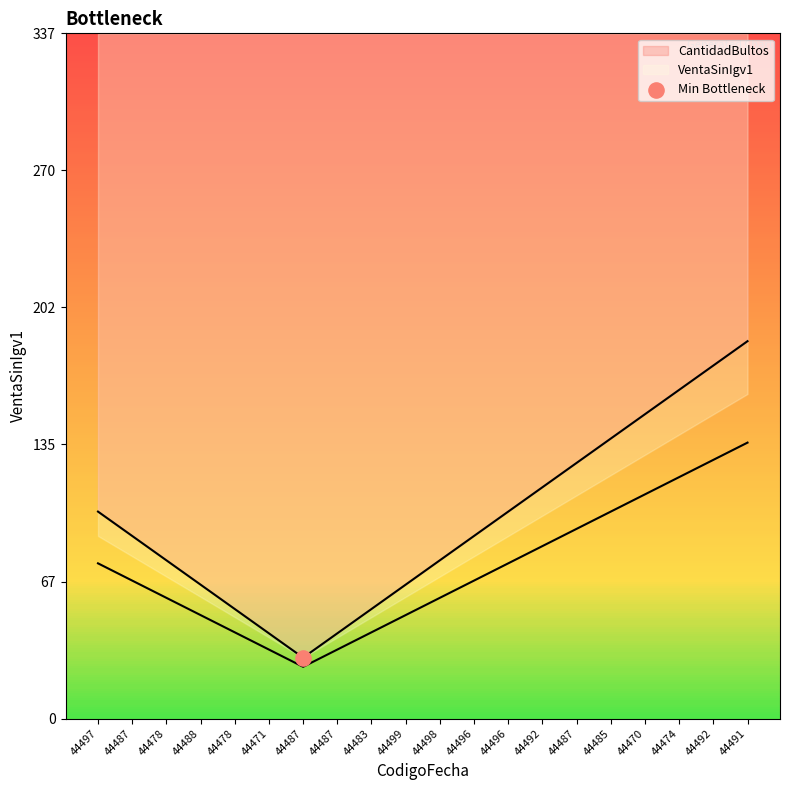

What are all the series names shown in the legend?

CantidadBultos, VentaSinIgv1